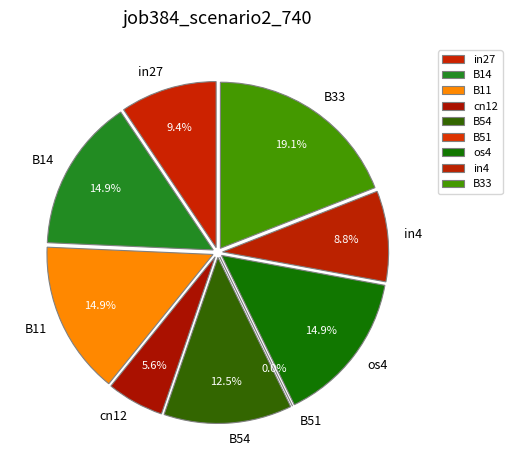

The os4 slice represents 25% of the pie. True or false?

False